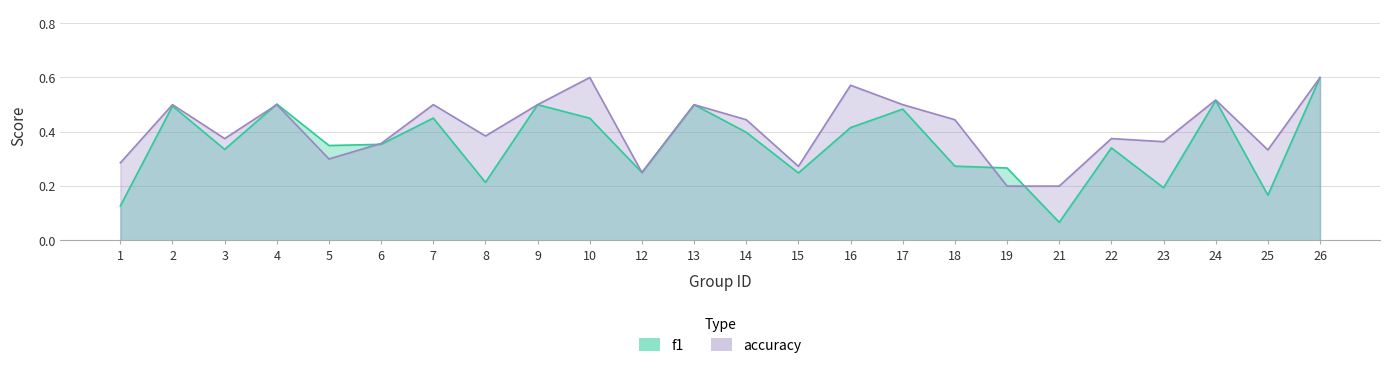

What is the spread (max minus min) of values at 16?

0.2